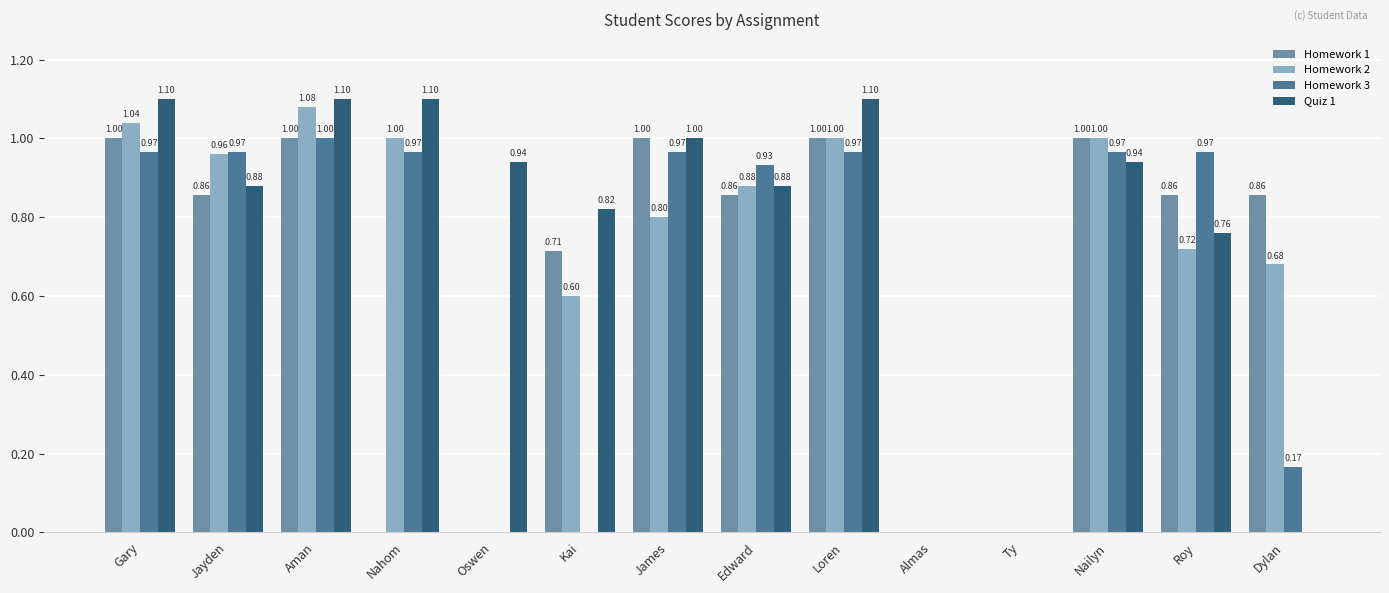

Which category has the highest value in the Homework 3 series?

Aman